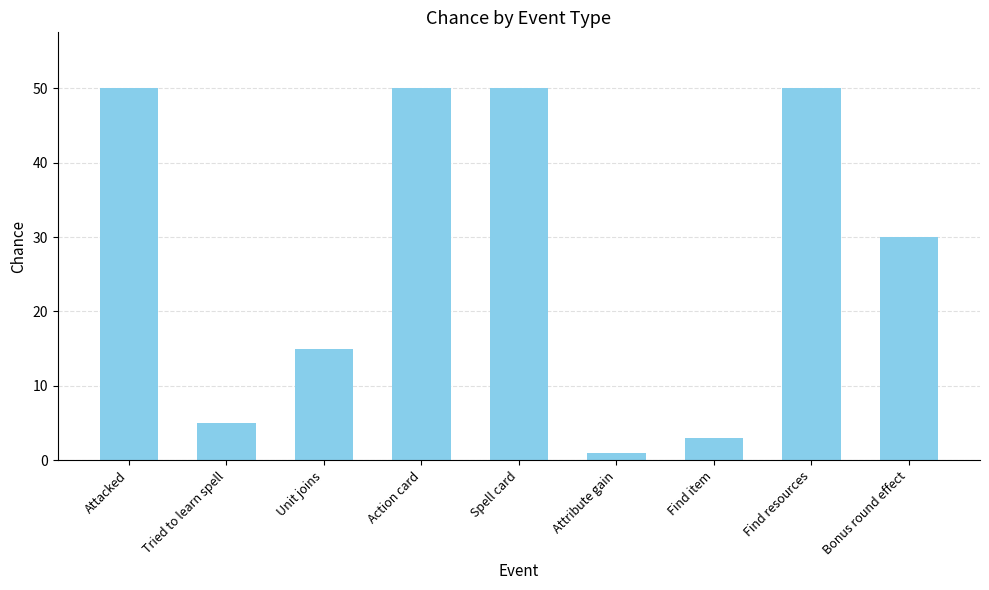

Which category has the lowest value across all series?

Attribute gain